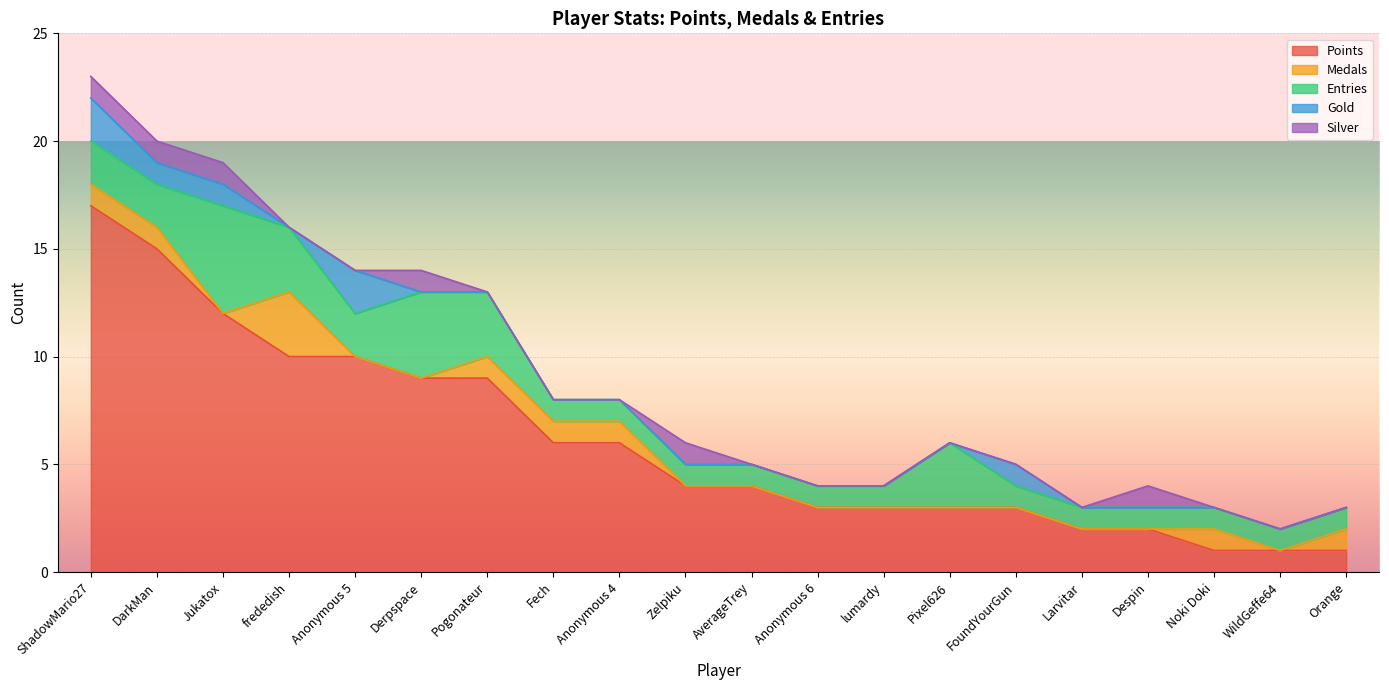

What is the difference between the maximum and second lowest values in the Gold series?

2